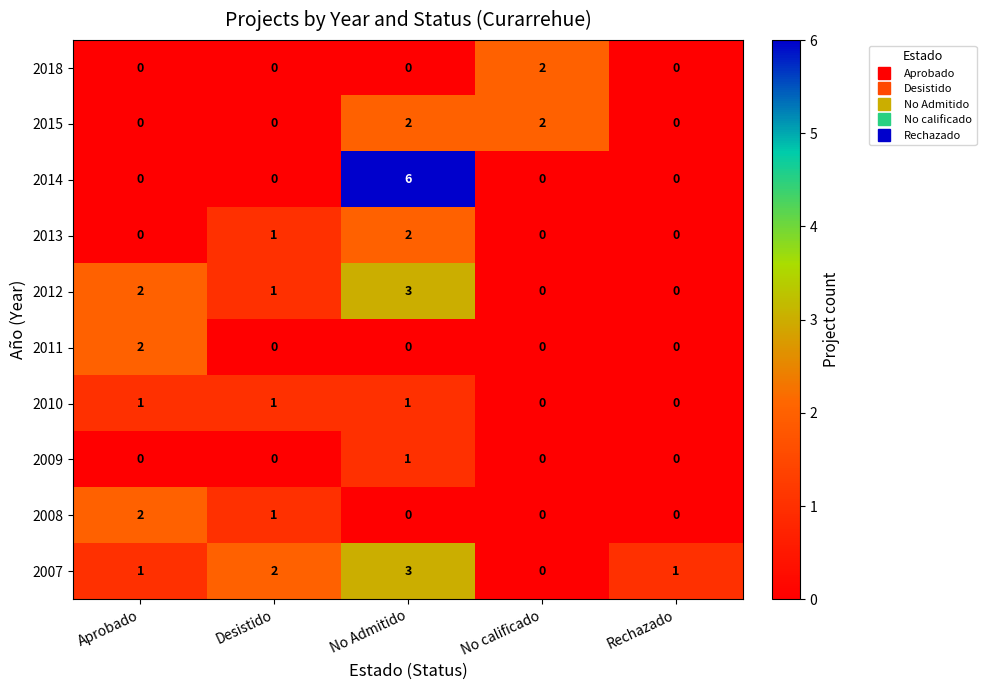

Count the 2013 values in the range 0 to 1.

4